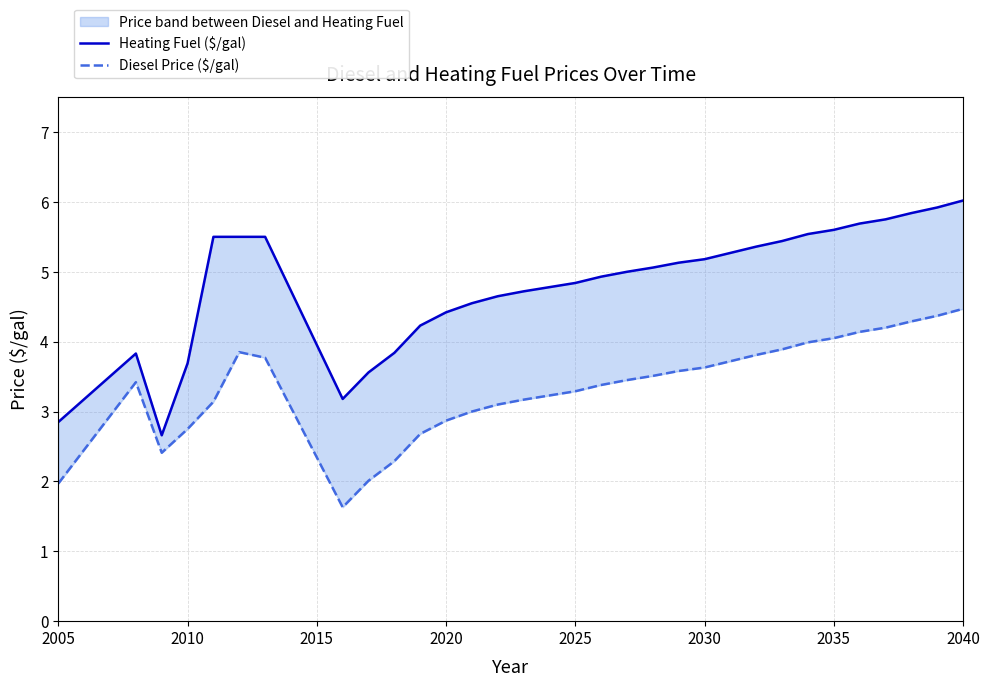

How many data points in Diesel Price ($/gal) are above 3?

23